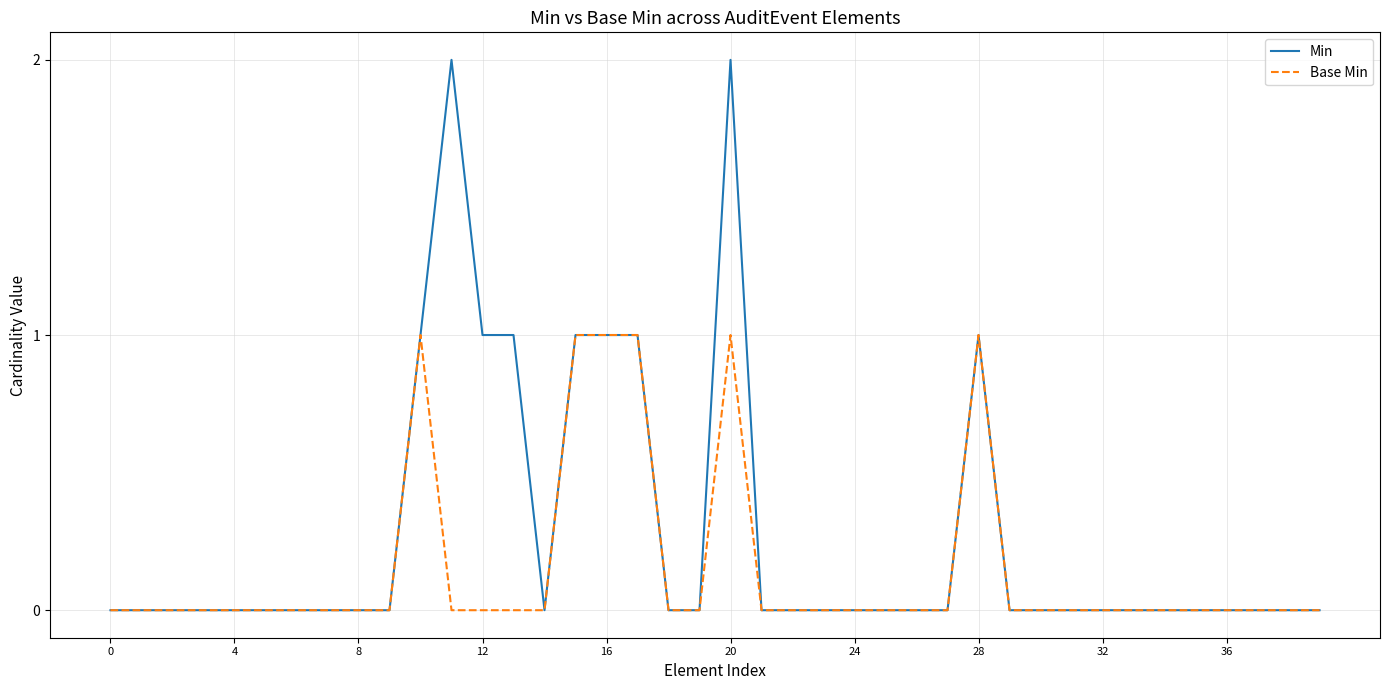

Is this an area chart (filled region under the line)?

No